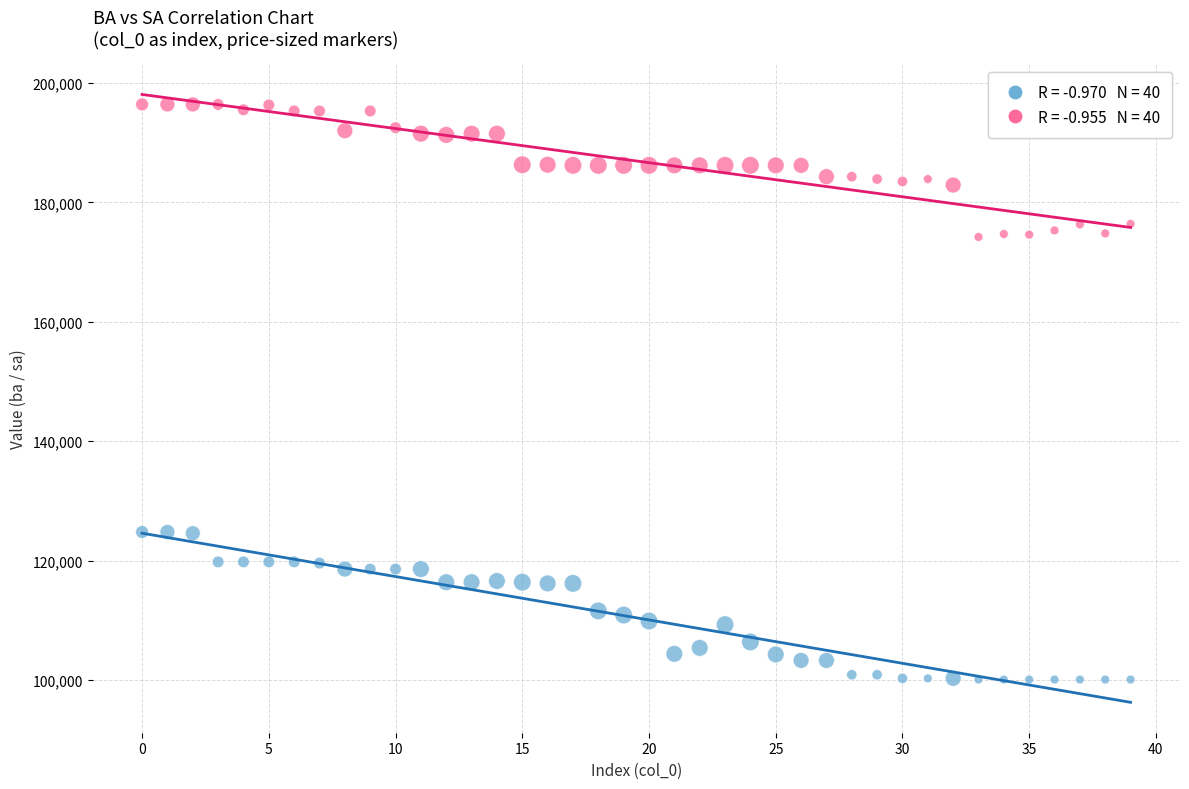

Across all data points, what is the range of Y values (max minus min)?

96300